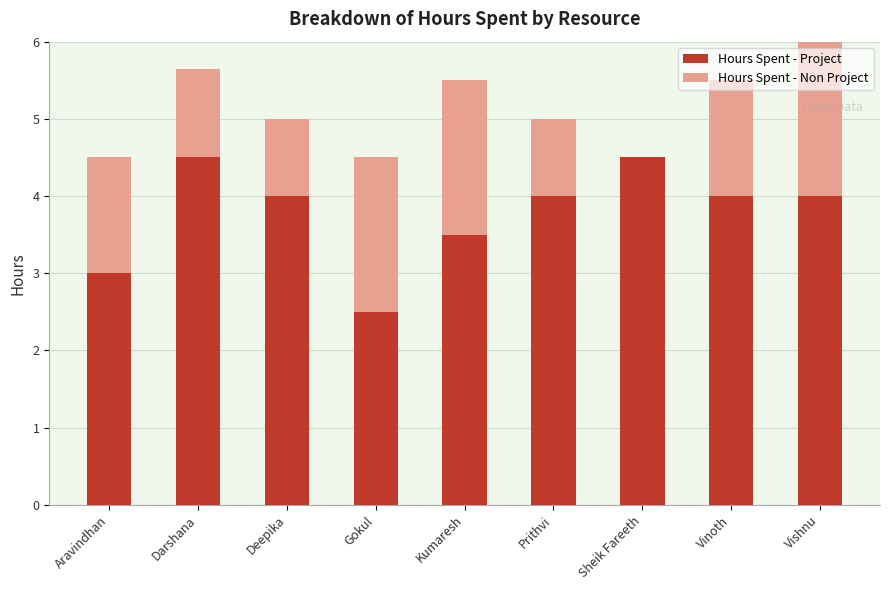

Is it true that Hours Spent - Project equals 2.2 at Vishnu?

False